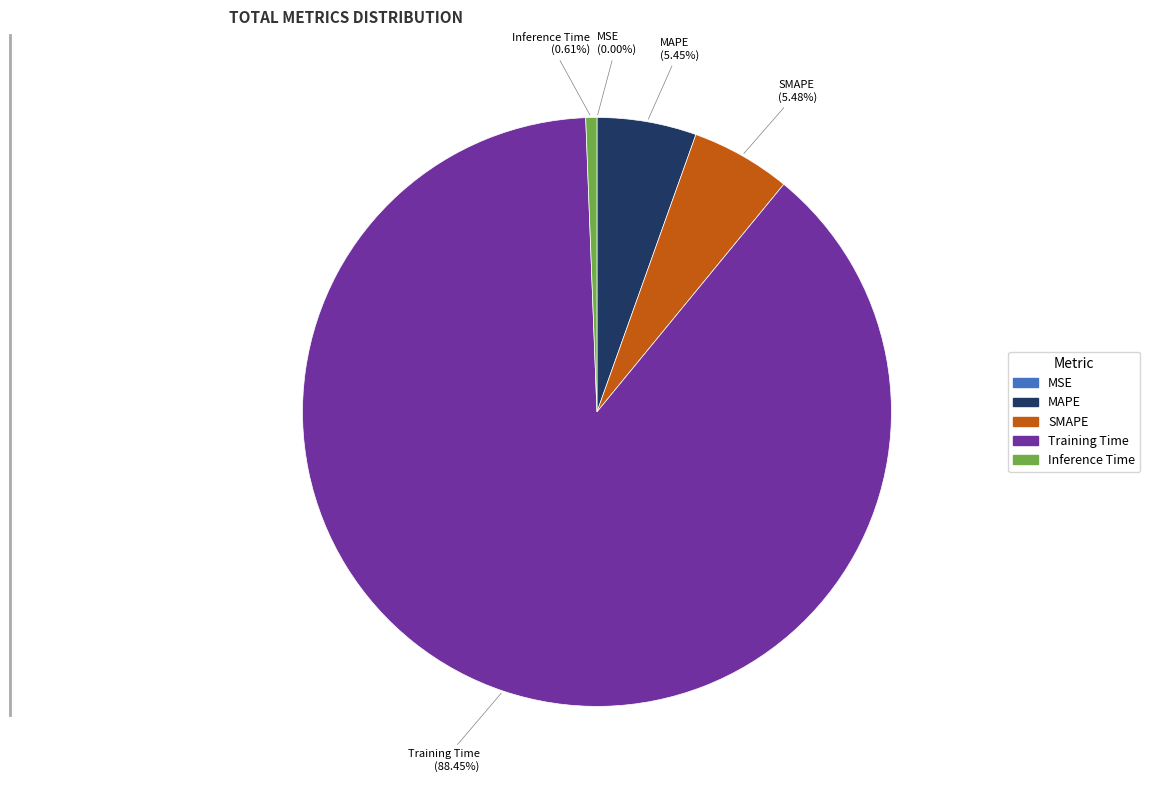

Which slice represents more than half of the pie?

Training Time